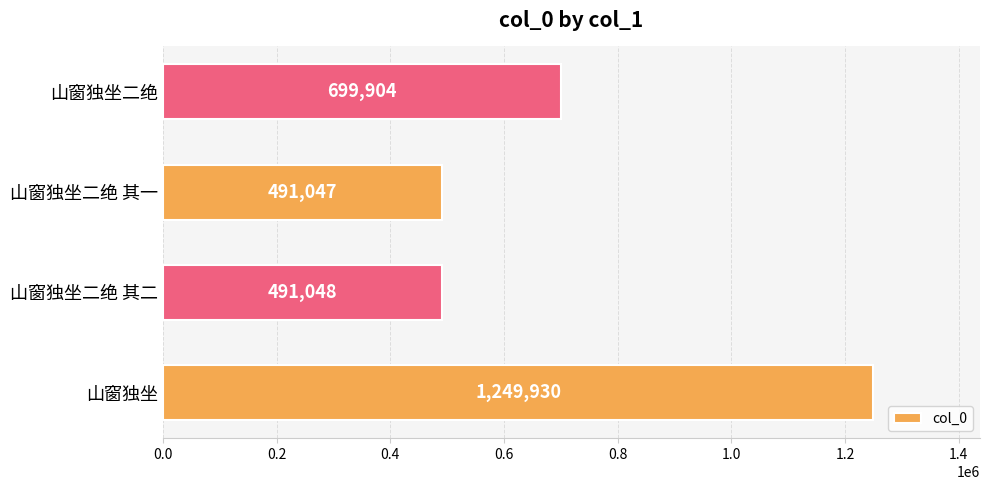

Count the number of data series in this chart.

1